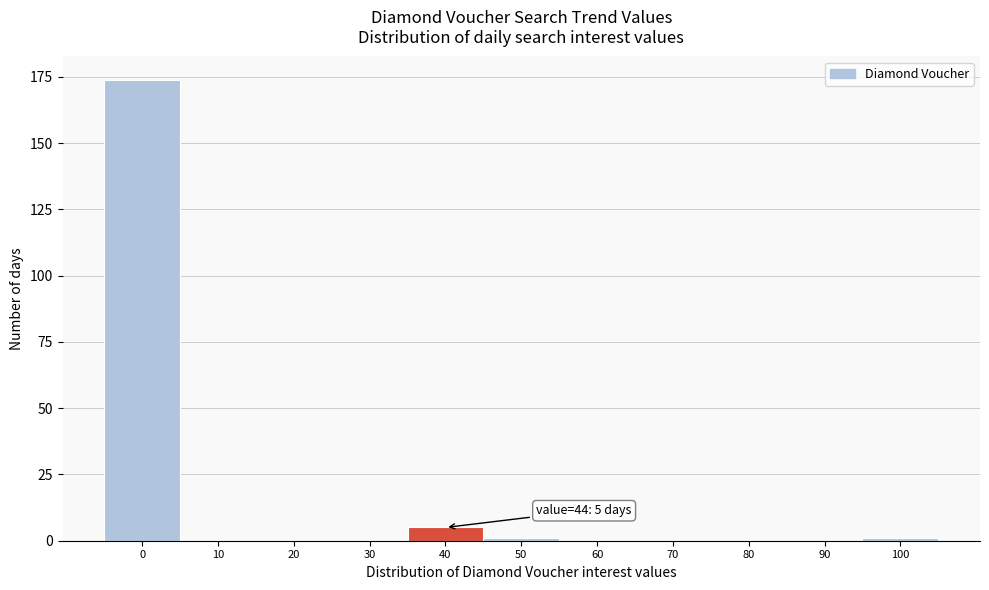

Reading right to left, transcribe all the data shown in this chart.

100=1	90=0	80=0	70=0	60=0	50=1	40=5	30=0	20=0	10=0	0=174